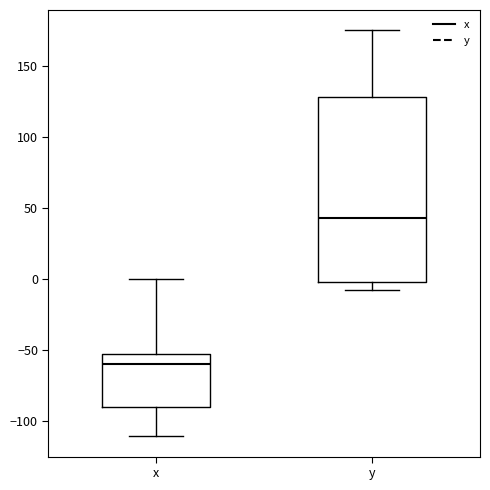

Which box has the highest median line?

y